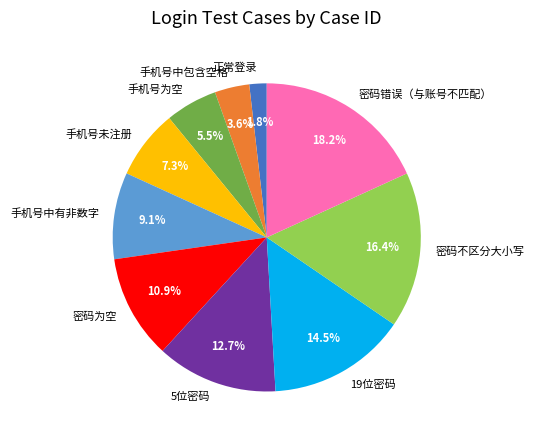

Combined, what portion of the pie is 密码不区分大小写 and 19位密码?

30.9%